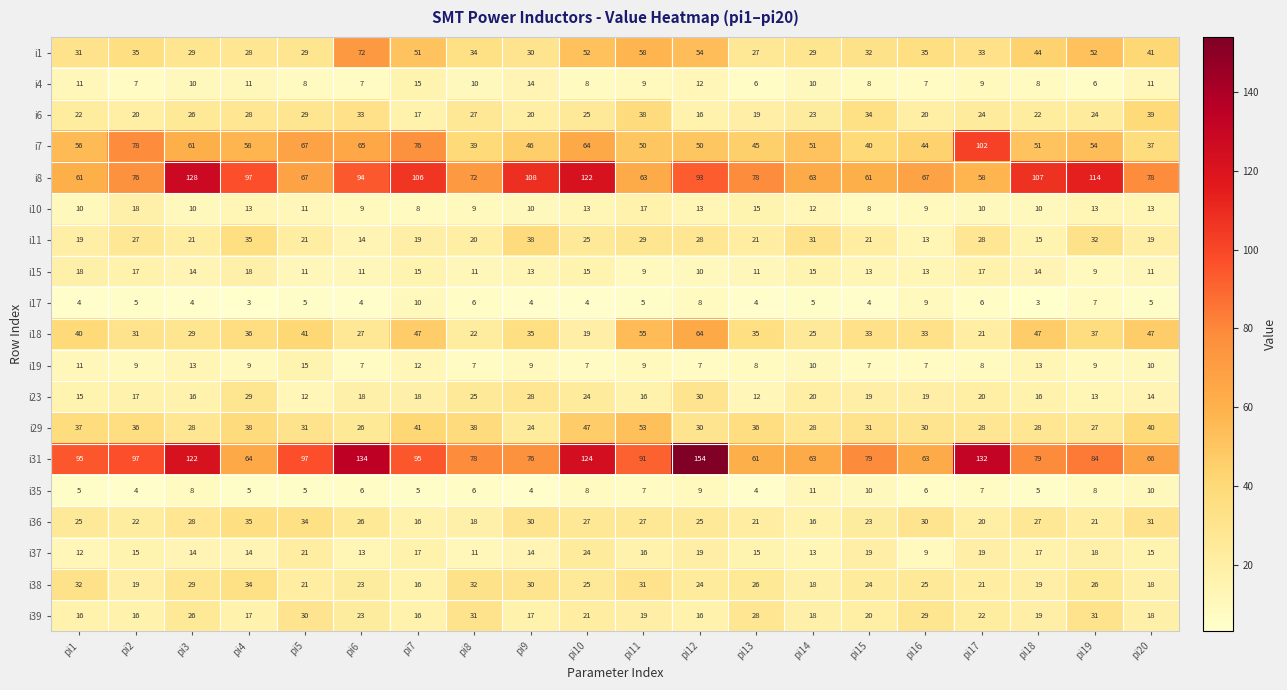

Which label corresponds to the largest value in the chart?

pi12